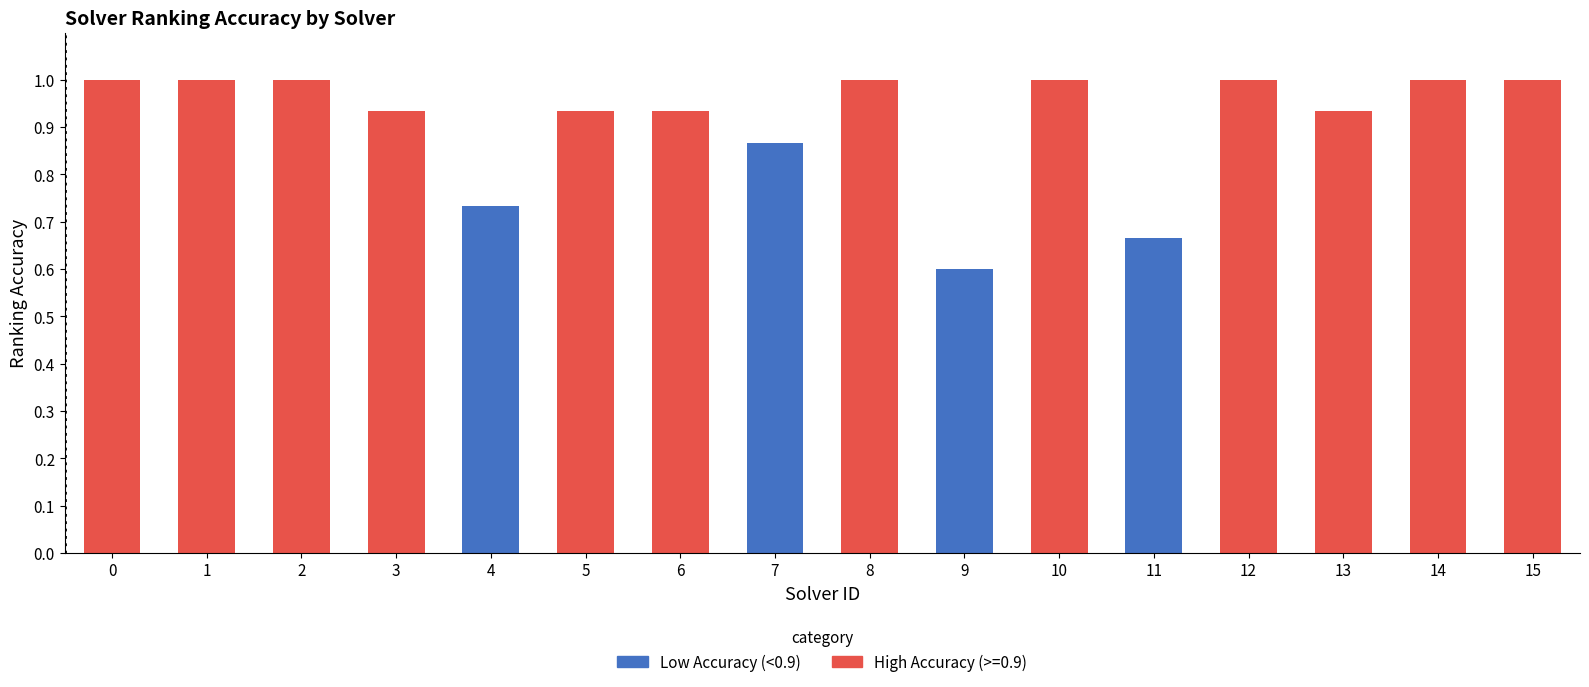

Does the chart contain stacked bars?

No